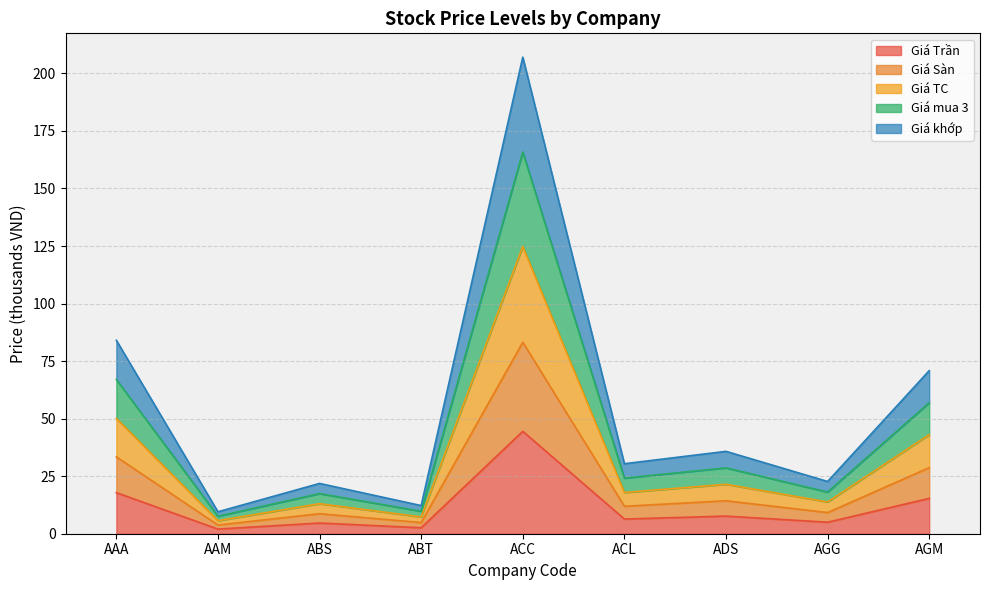

List the labels in order of Giá TC value, smallest first.

AAM, ABT, ABS, AGG, ACL, ADS, AGM, AAA, ACC